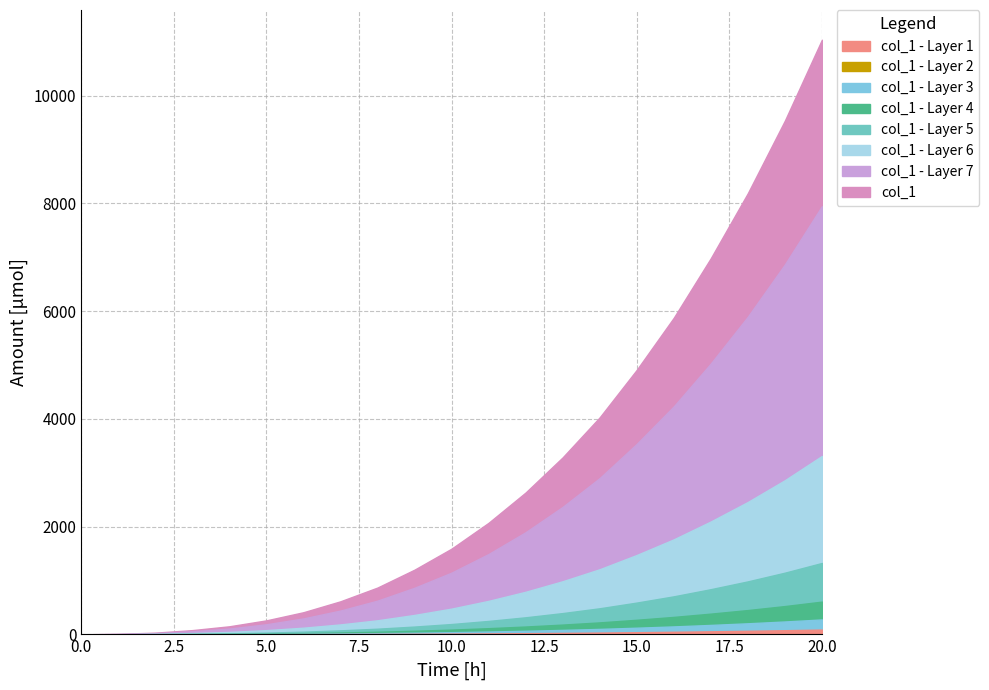

Reading left to right, what are all the values shown in this chart?

0	9	31	78	149	259	410	613	868	1200	1590	2070	2632	3284	4027	4908	5875	6980	8187	9534	11036